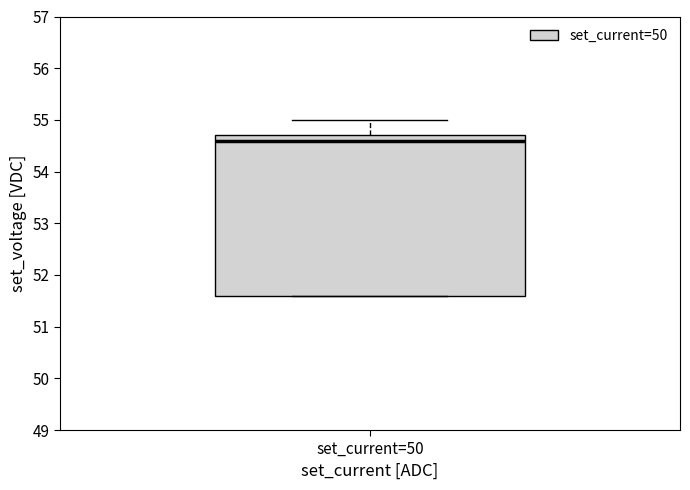

Where is the upper edge of the box for set_current=50 on the y-axis? The values are not printed on the chart, so give them approximately, as read against the axis.

54.7